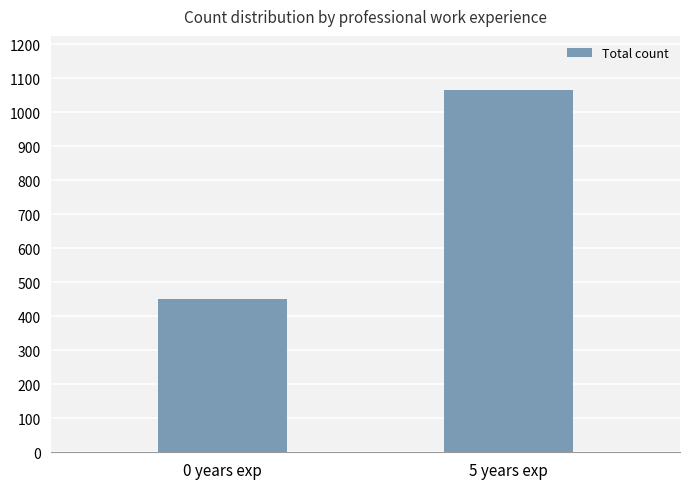

How many data points are less than 1065?

1